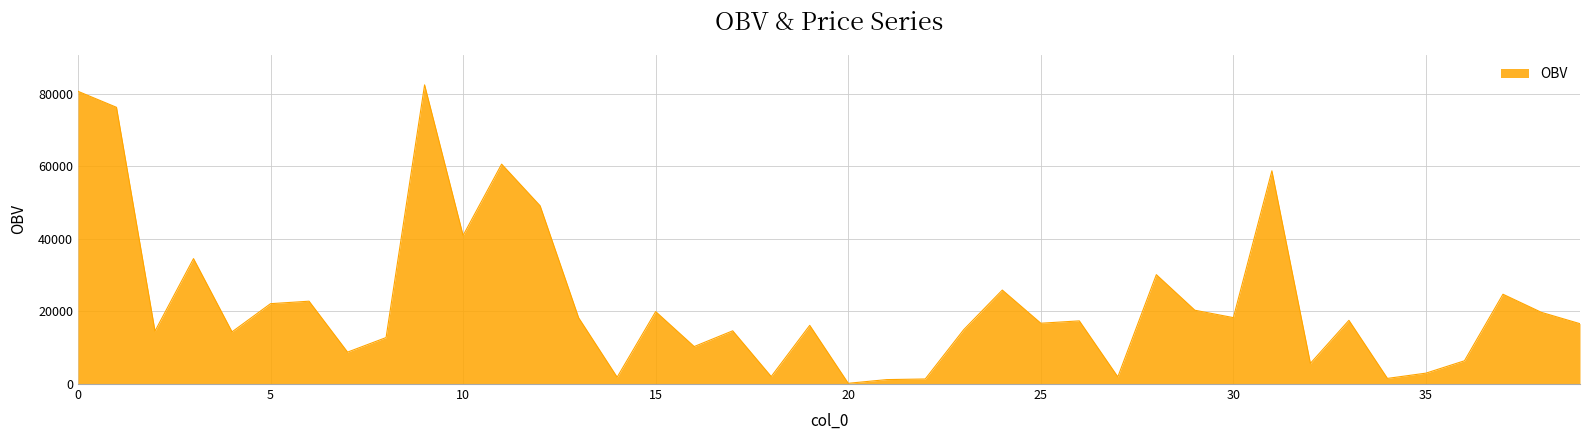

What is the difference between the maximum and minimum values?

82247.7